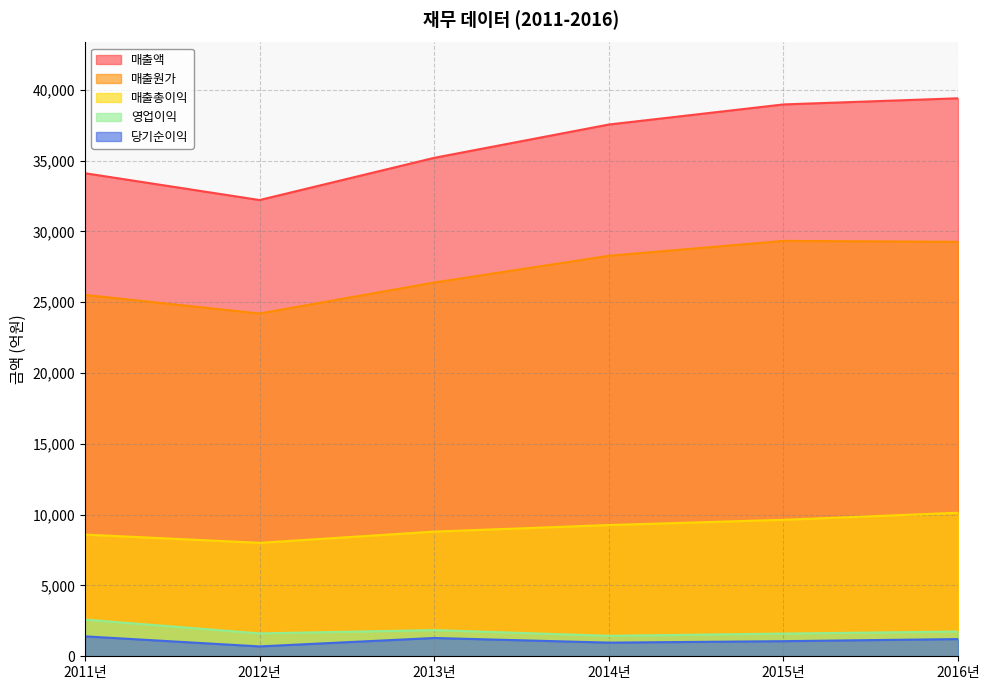

What value does the 영업이익 series have at 2014년?

1443.9